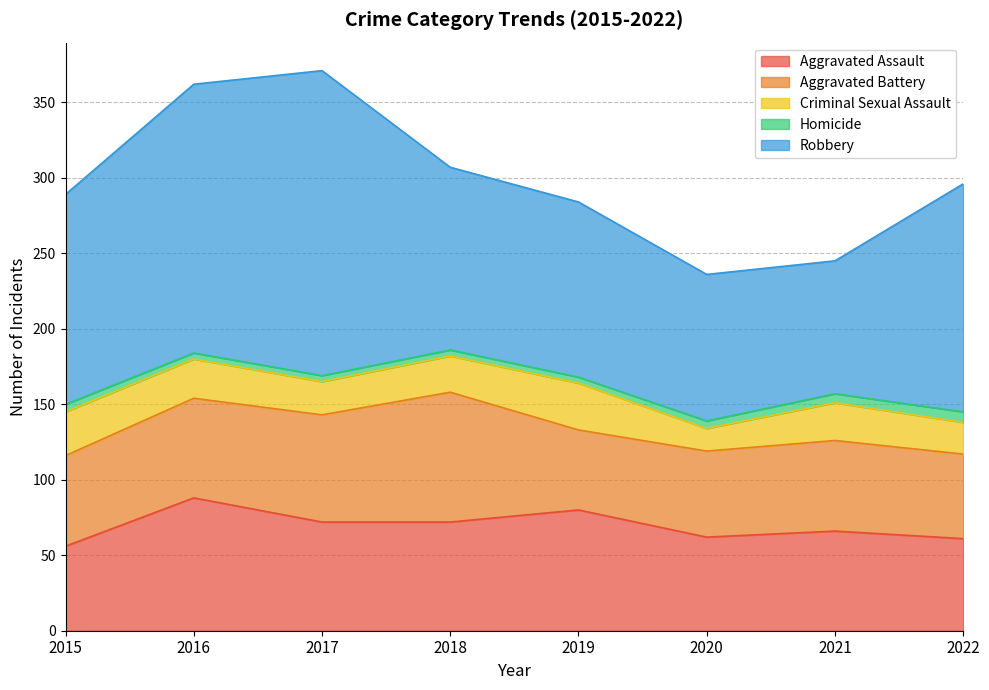

True or false: Homicide has a value of 5 at 2016.

False